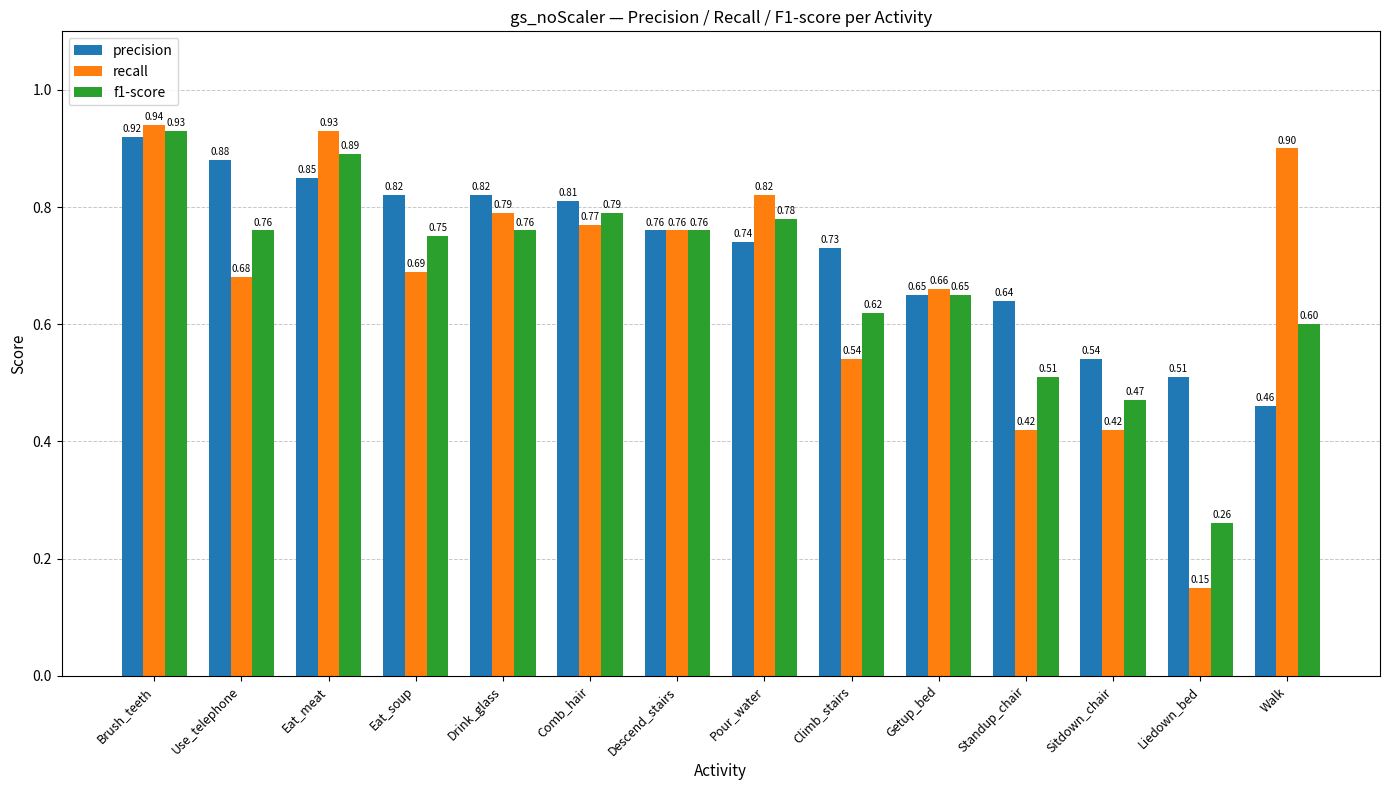

What is the sum of the precision values at Eat_meat and Brush_teeth?

1.8